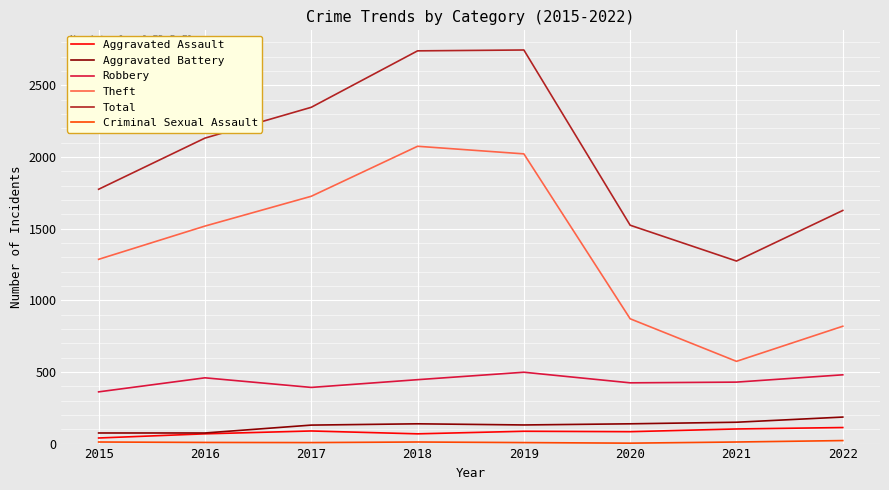

How many lines are shown in the chart?

6